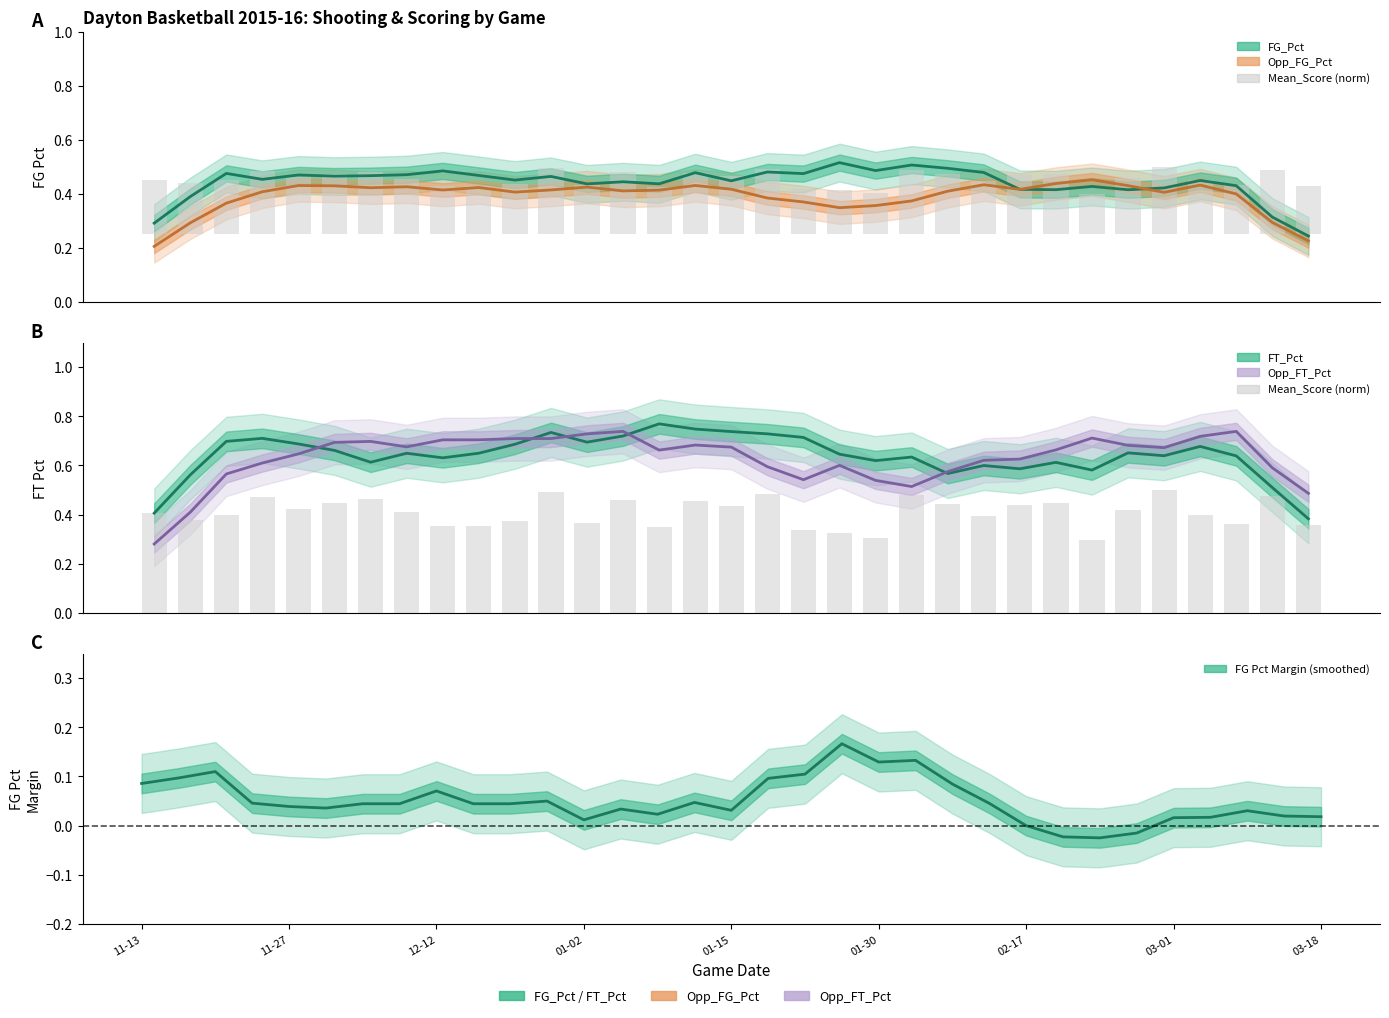

Which series has the largest range (max minus min)?

Opp_FT_Pct